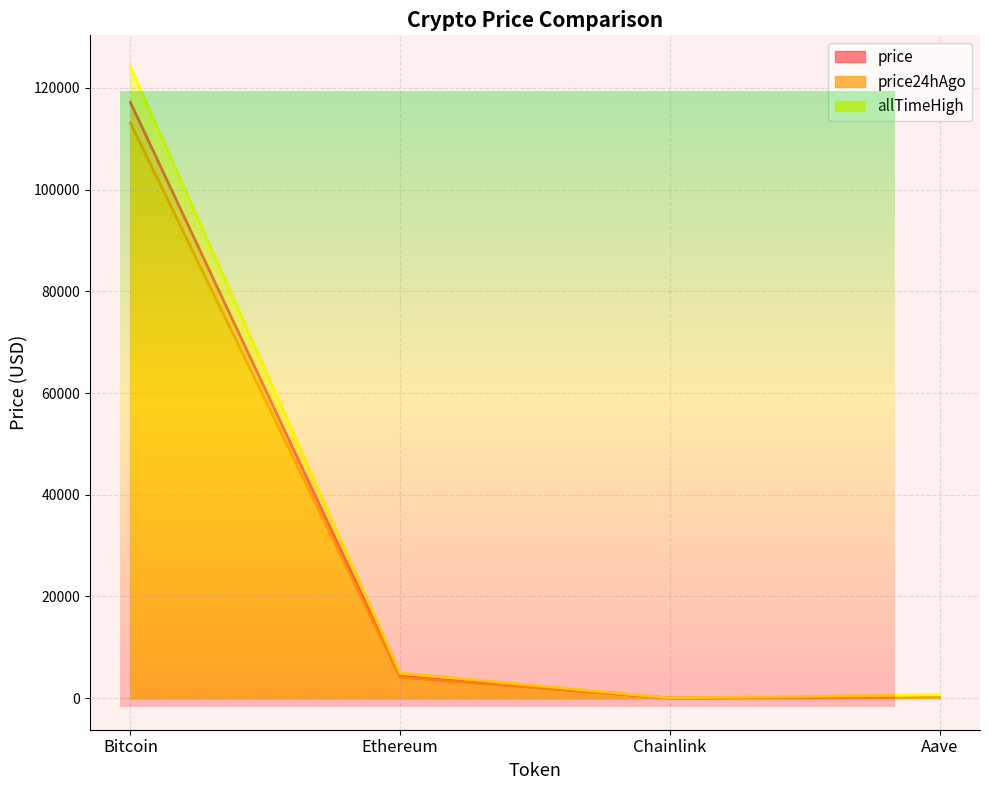

Read the price24hAgo value at Bitcoin.

113065.0